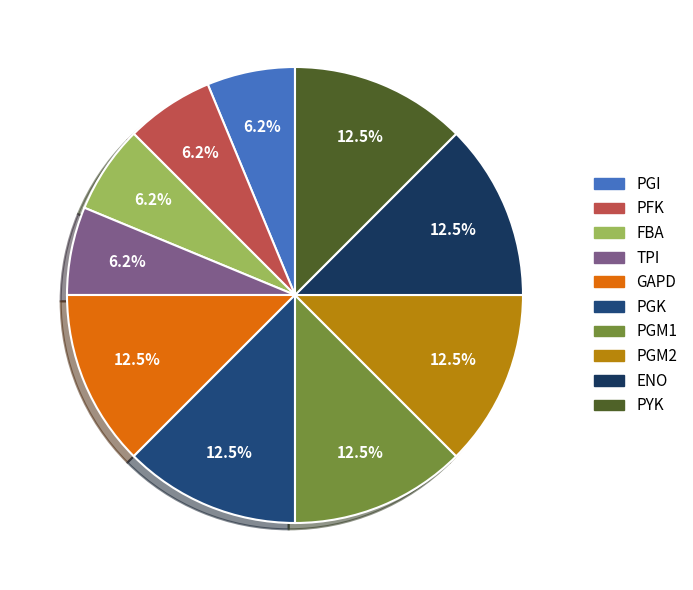

To the nearest percent, what percentage of the pie is PYK?

12%